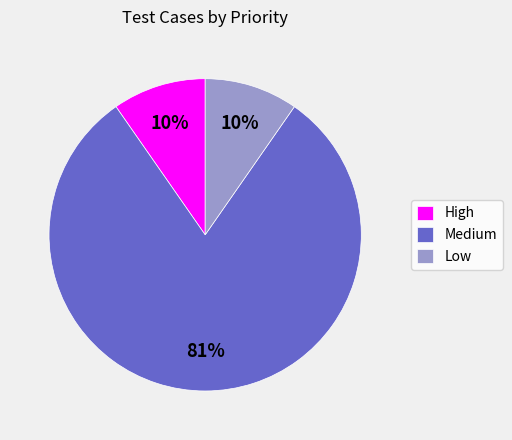

Do Low and Medium together represent more than half of the pie?

Yes